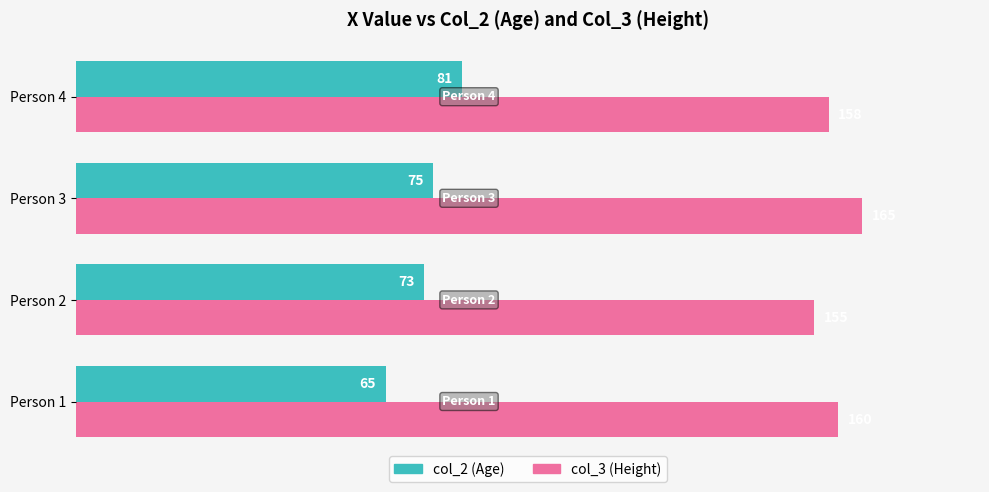

What is the spread (max minus min) of values at Person 2?

82